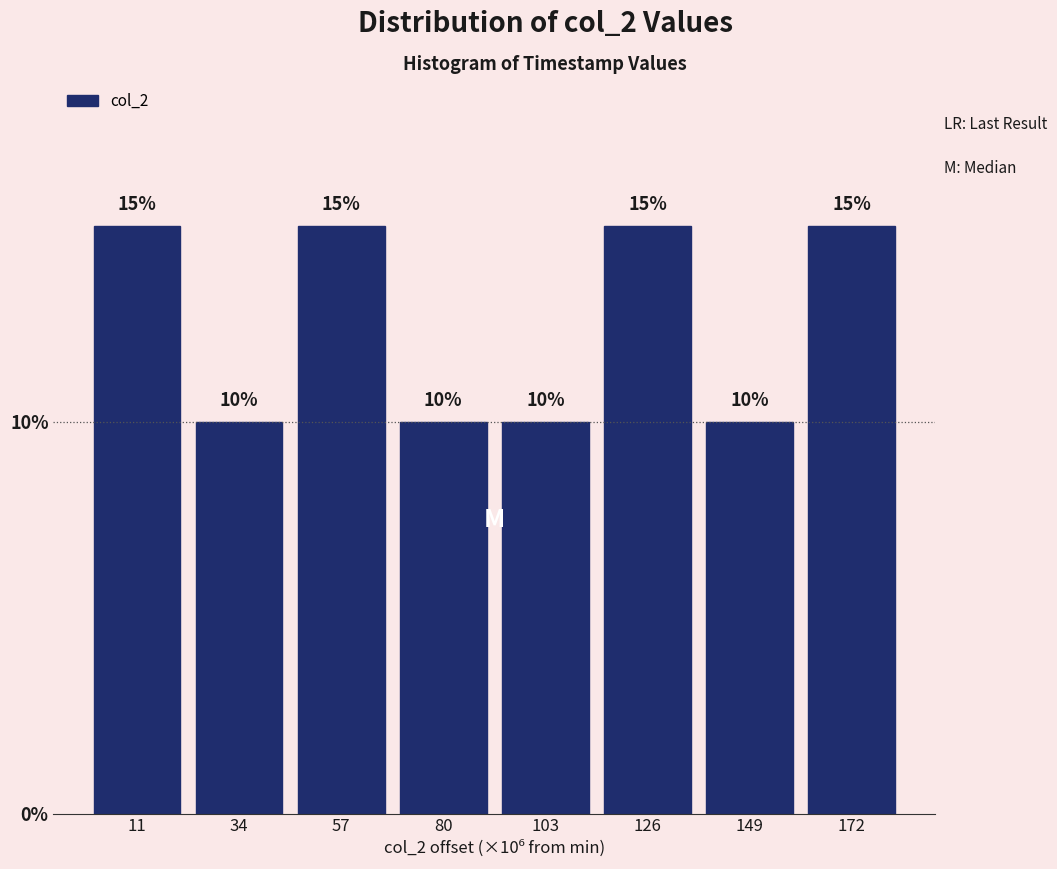

Reading right to left, list all the values displayed in this chart.

172=15	149=10	126=15	103=10	80=10	57=15	34=10	11=15